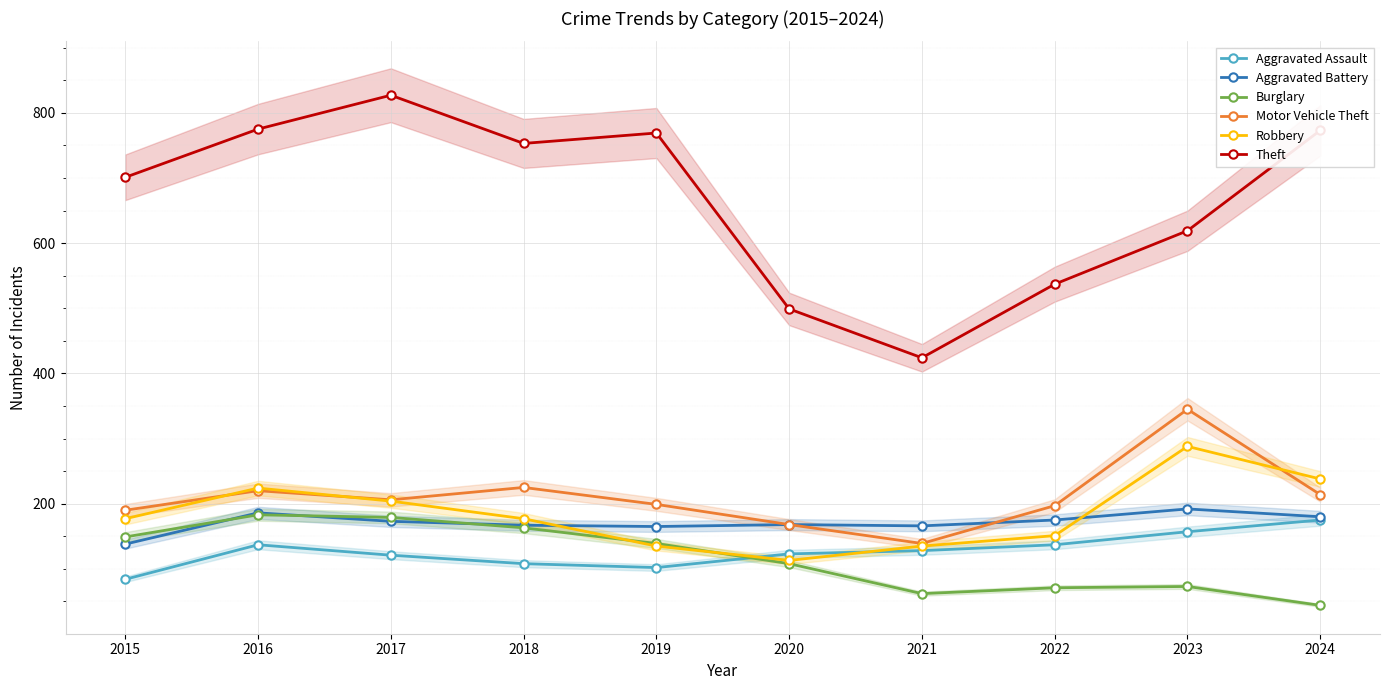

At 2017, list the series in order from largest to smallest.

Theft, Motor Vehicle Theft, Robbery, Burglary, Aggravated Battery, Aggravated Assault